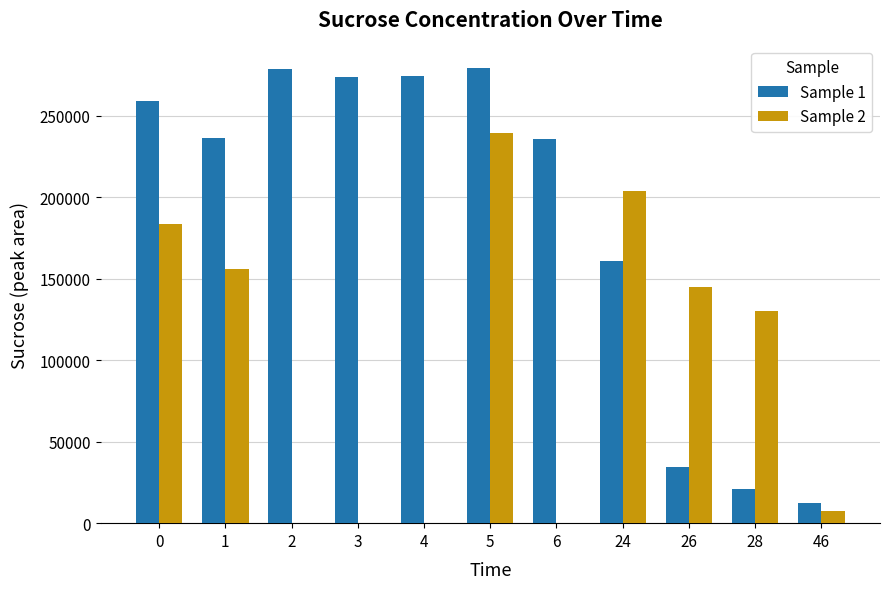

What is the maximum value shown in the chart?

279218.0